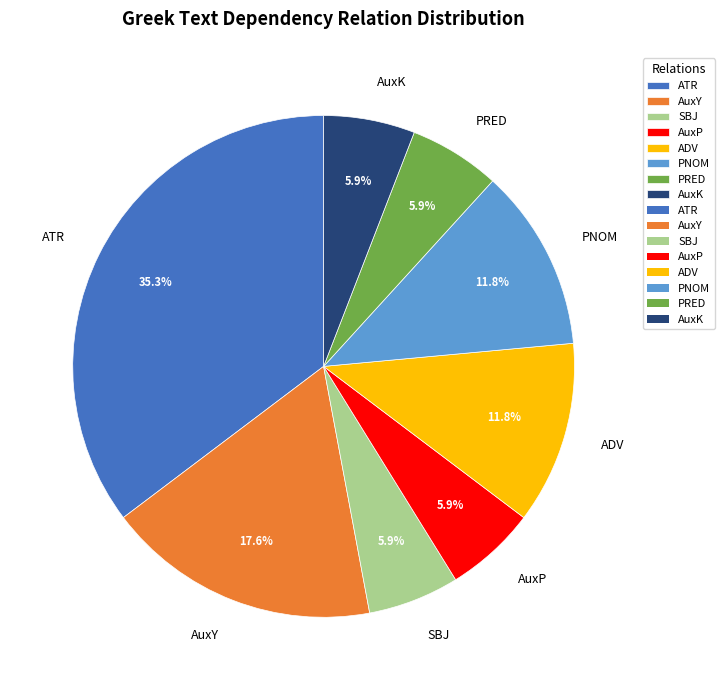

Which slice is the largest?

ATR